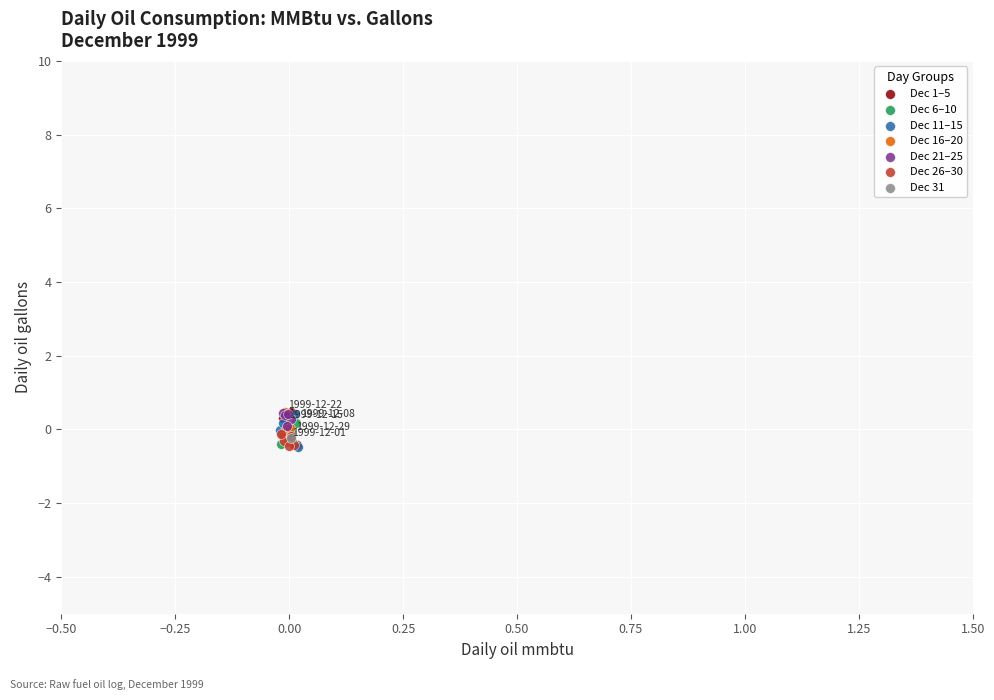

What are all the series names shown in the legend?

Dec 1–5, Dec 6–10, Dec 11–15, Dec 16–20, Dec 21–25, Dec 26–30, Dec 31